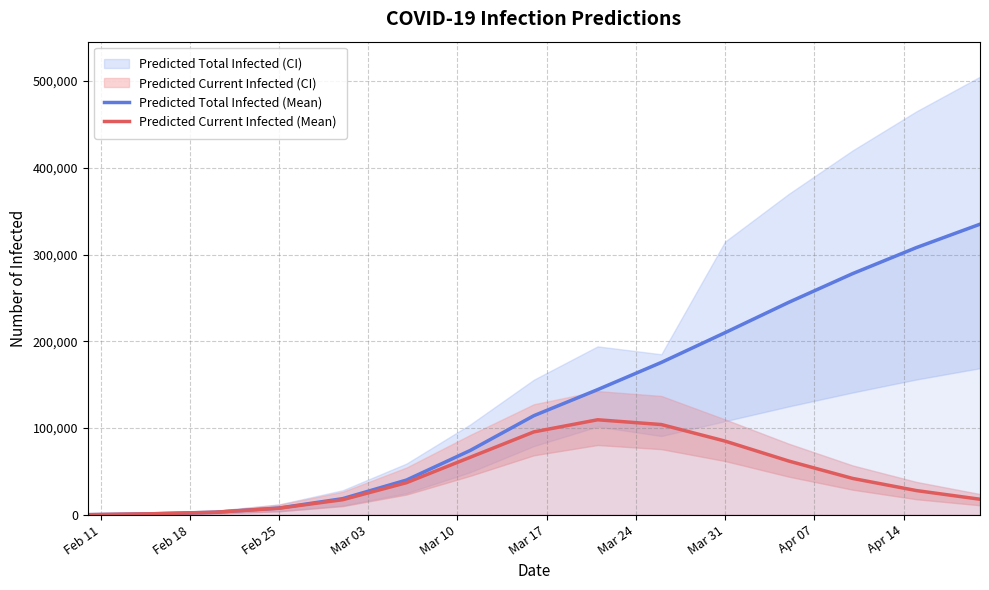

Rank the series by their maximum value, from highest to lowest.

Predicted Total Infected (Mean), Predicted Current Infected (Mean)